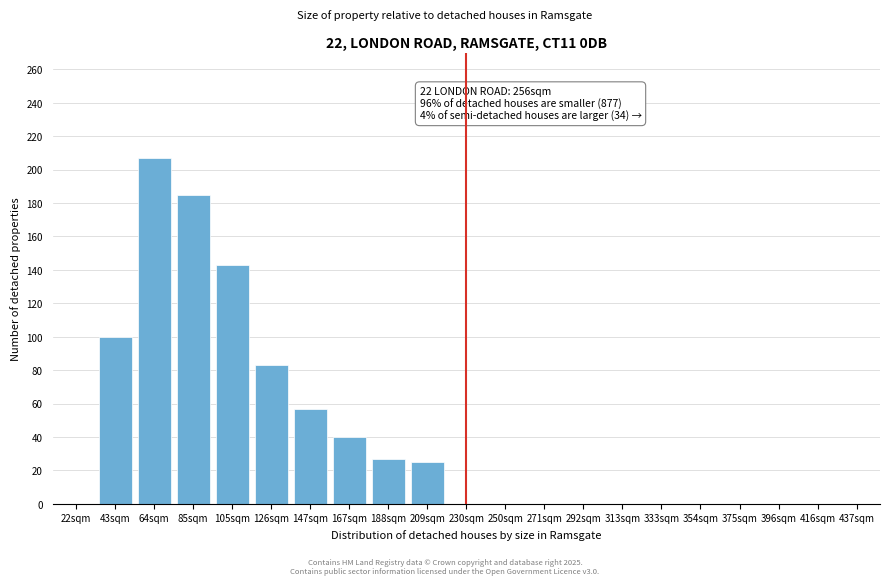

Reading left to right, what are all the values shown in this chart?

22sqm=0	43sqm=100	64sqm=207	85sqm=185	105sqm=143	126sqm=83	147sqm=57	167sqm=40	188sqm=27	209sqm=25	230sqm=0	250sqm=0	271sqm=0	292sqm=0	313sqm=0	333sqm=0	354sqm=0	375sqm=0	396sqm=0	416sqm=0	437sqm=0